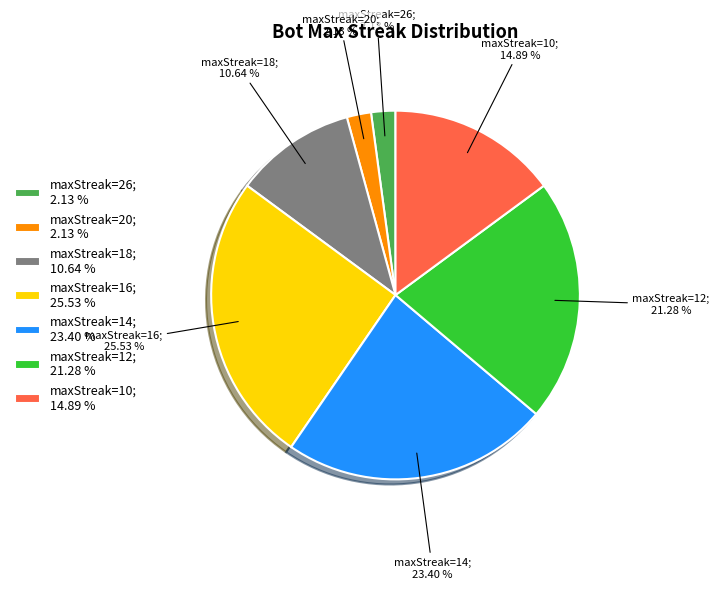

Combined, do maxStreak=18; 10.64 % and maxStreak=20; 2.13 % account for over 50%?

No